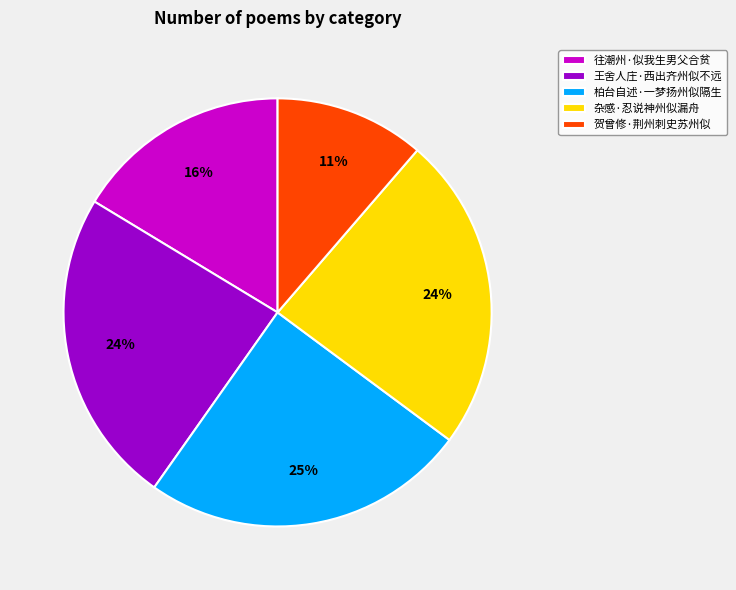

To the nearest percent, what is the combined percentage of 柏台自述·一梦扬州似隔生 and 王舍人庄·西出齐州似不远?

49%